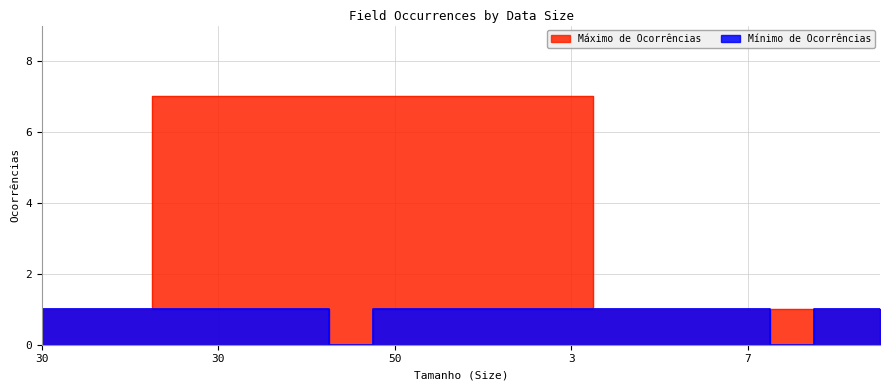

Where is Mínimo de Ocorrências nearest to the value 0?

2000